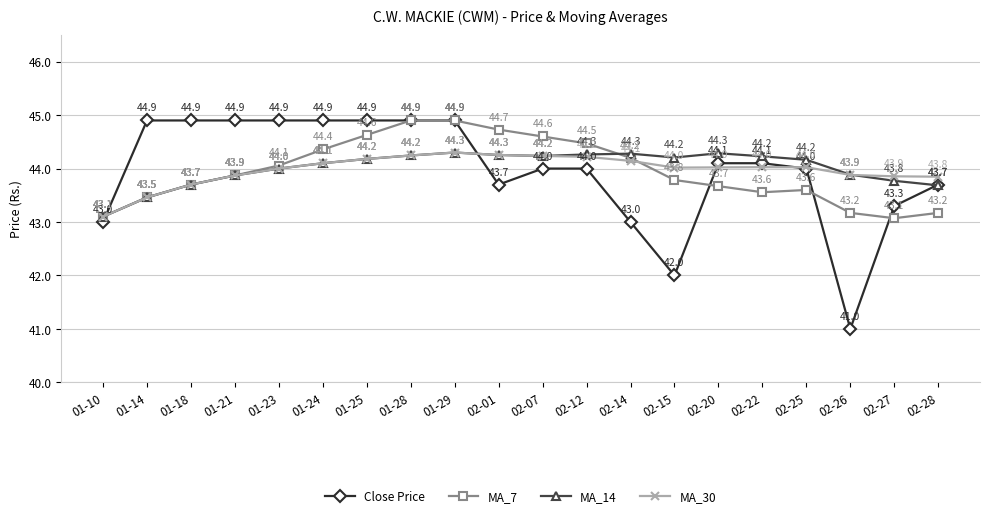

What is the minimum value for MA_14?

43.1